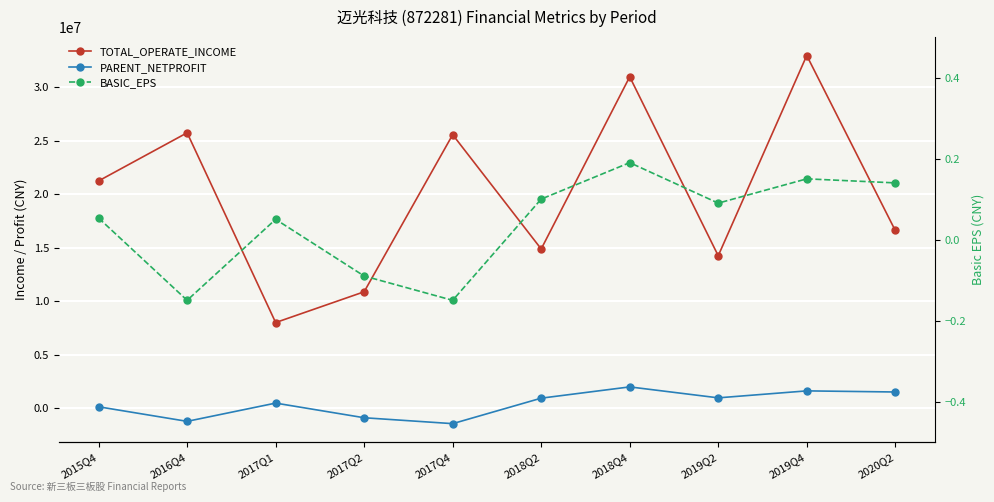

What is the label of the 10th point from the left?

2020Q2